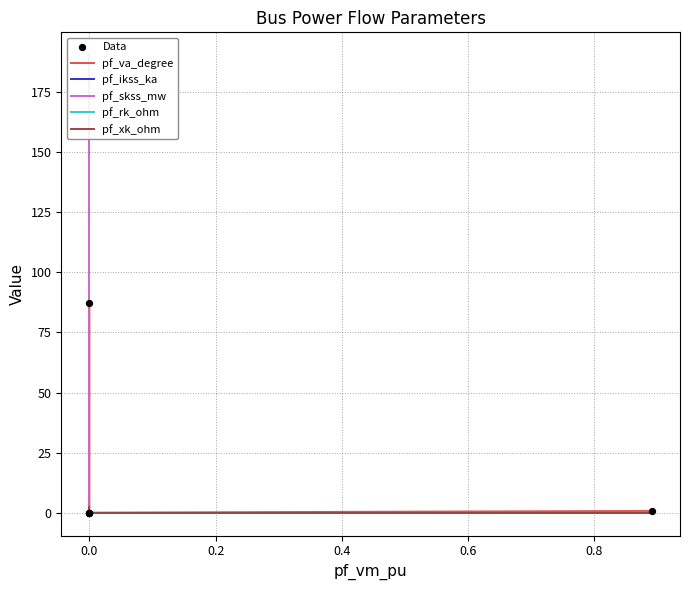

Which series contains the lowest Y value?

pf_va_degree